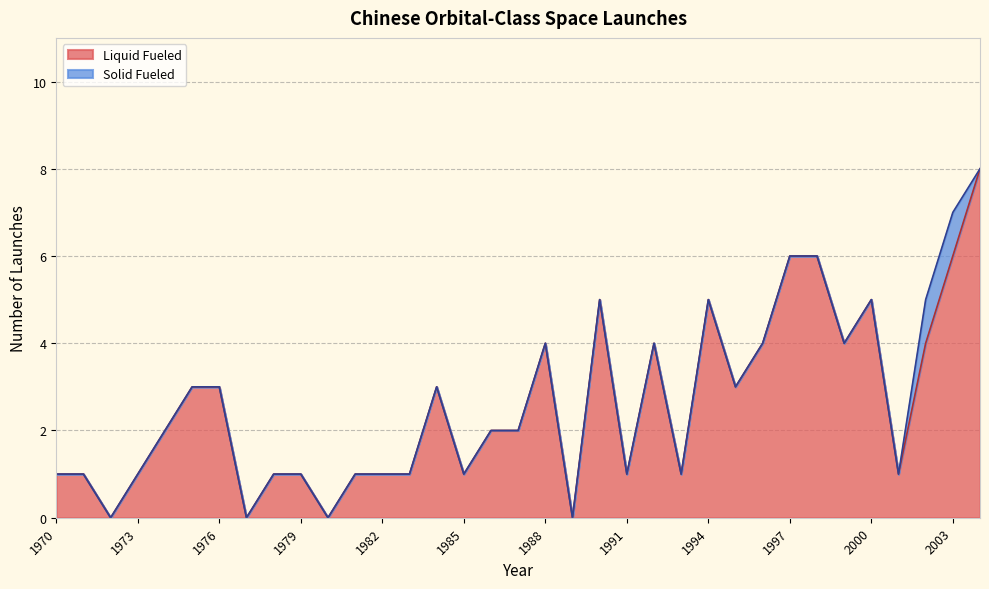

How many values are between 1 and 4?

24